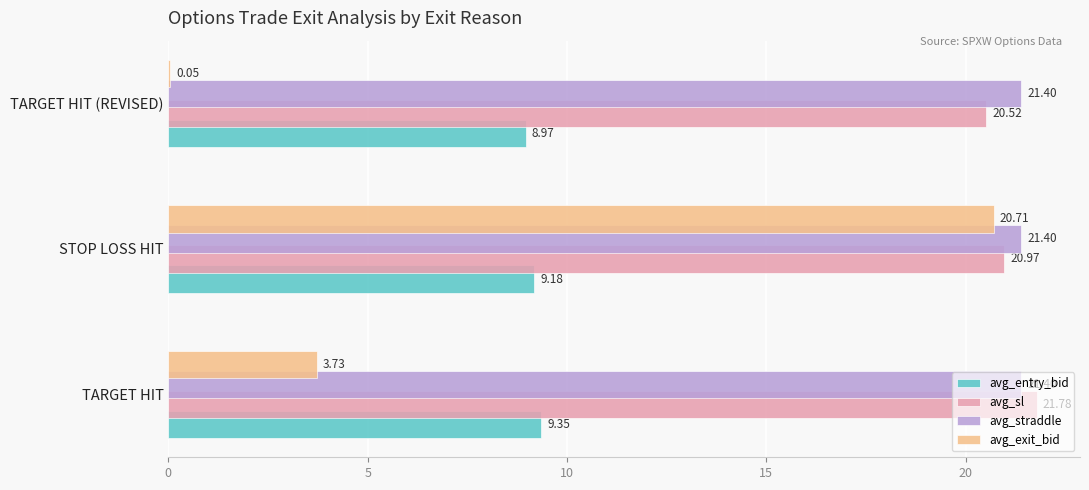

What is the sum of the avg_sl values at TARGET HIT (REVISED) and TARGET HIT?

42.3